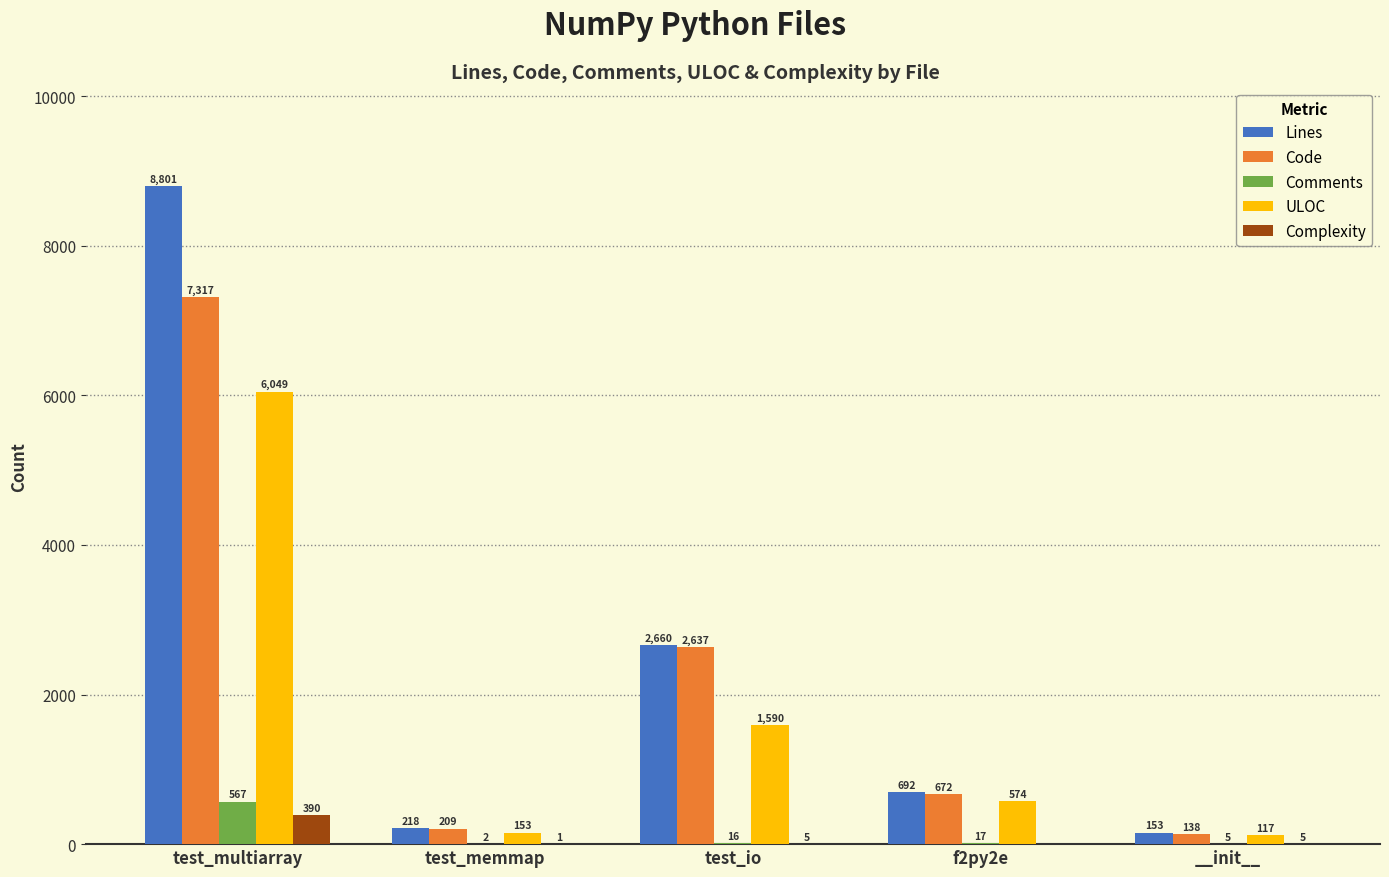

What are all the series names shown in the legend?

Lines, Code, Comments, ULOC, Complexity